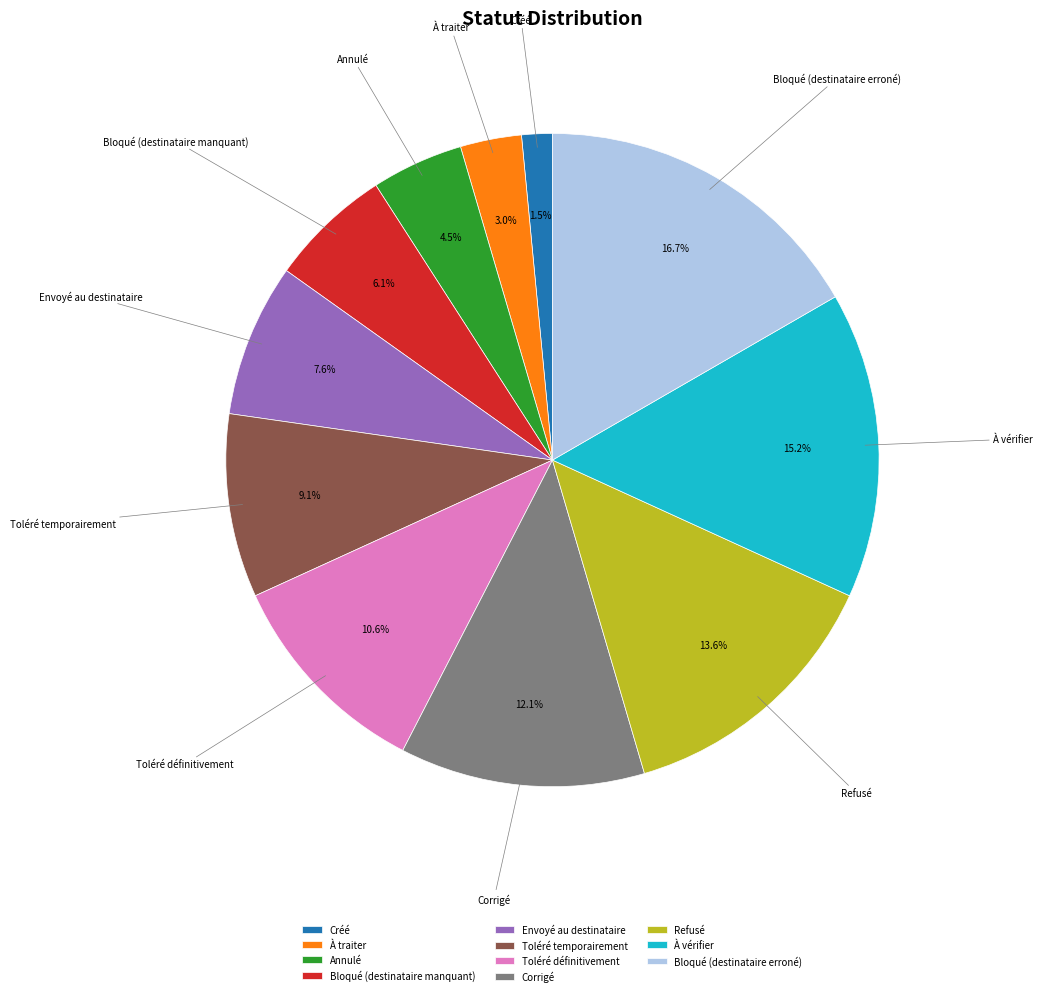

To the nearest percent, what portion does Envoyé au destinataire represent?

8%